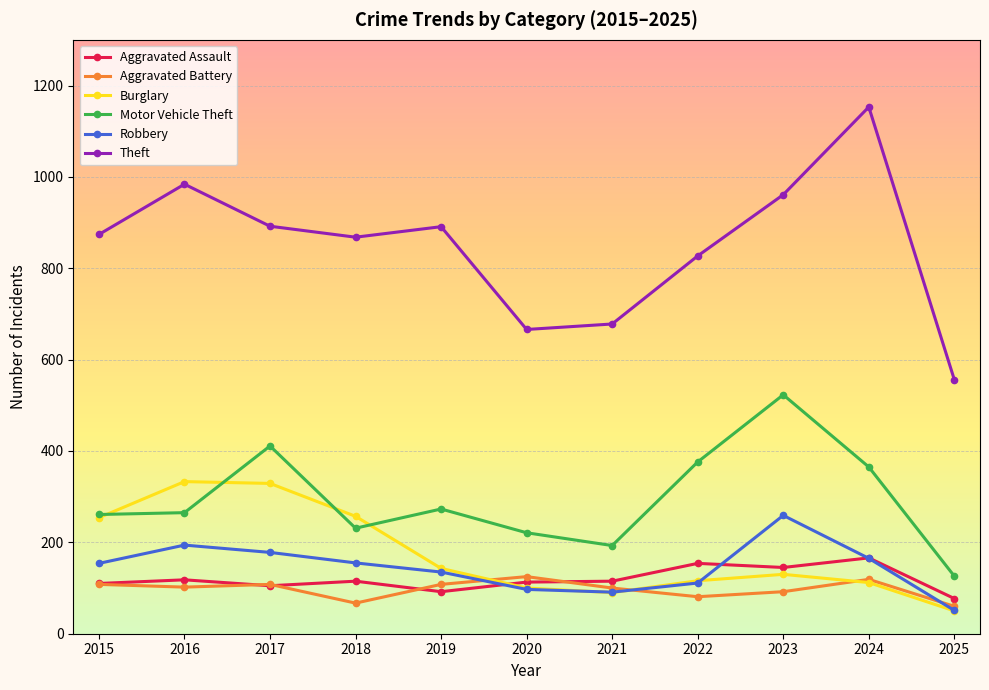

The value of Motor Vehicle Theft at 2020 is 221. True or false?

True